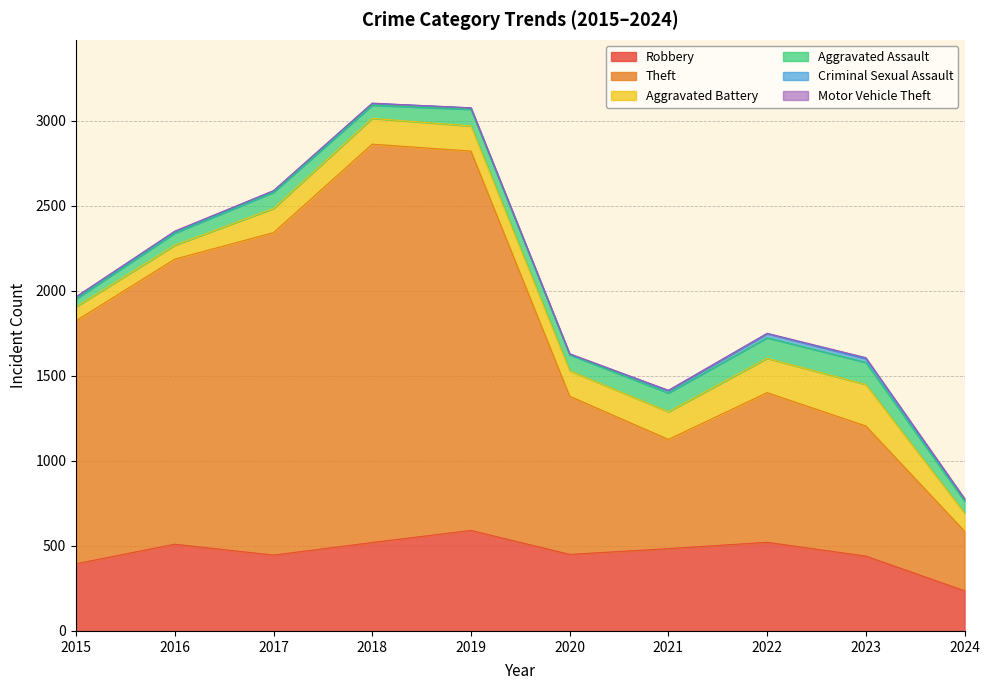

What is the difference between the maximum and minimum values in the Aggravated Battery series?

162